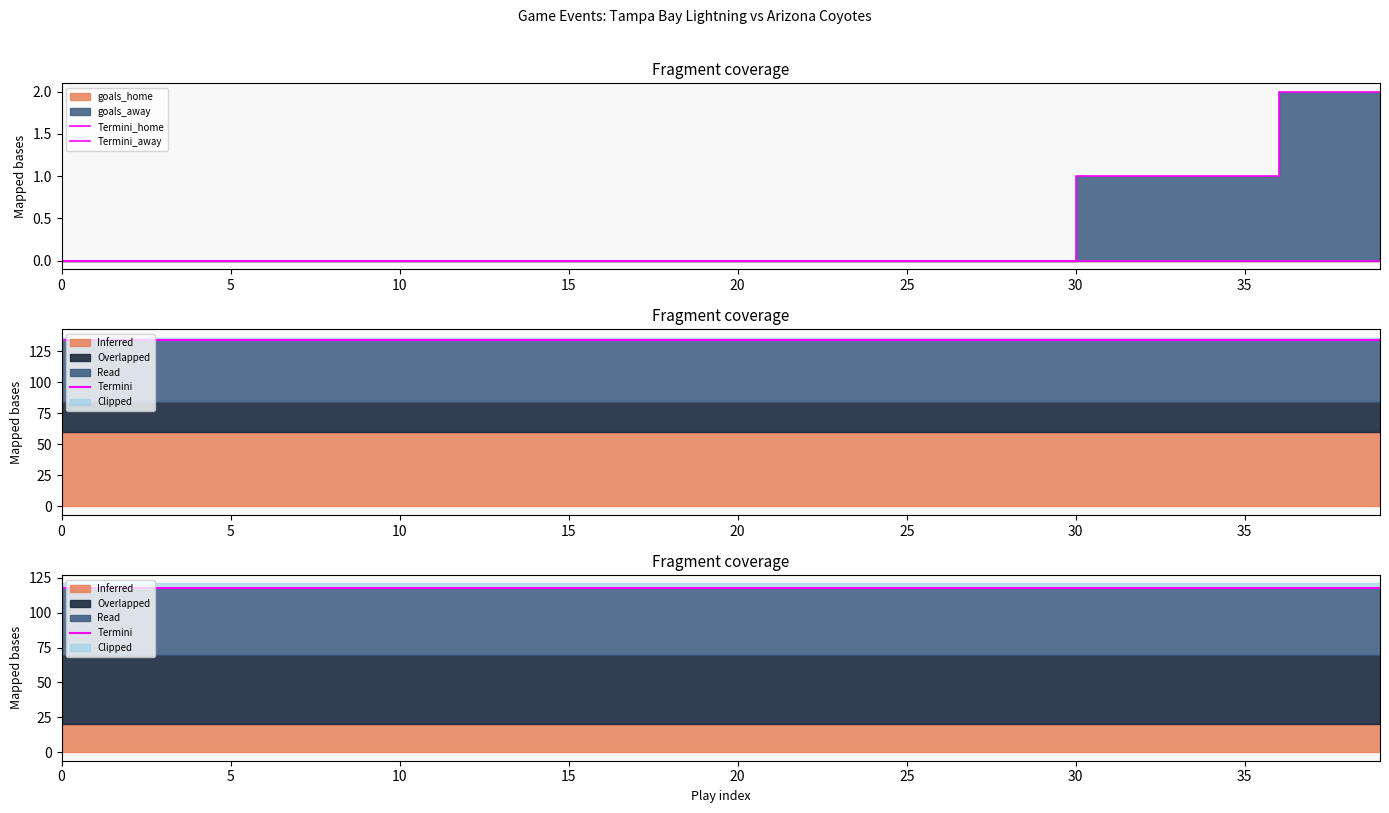

What is the label of the 11th point from the left?

10